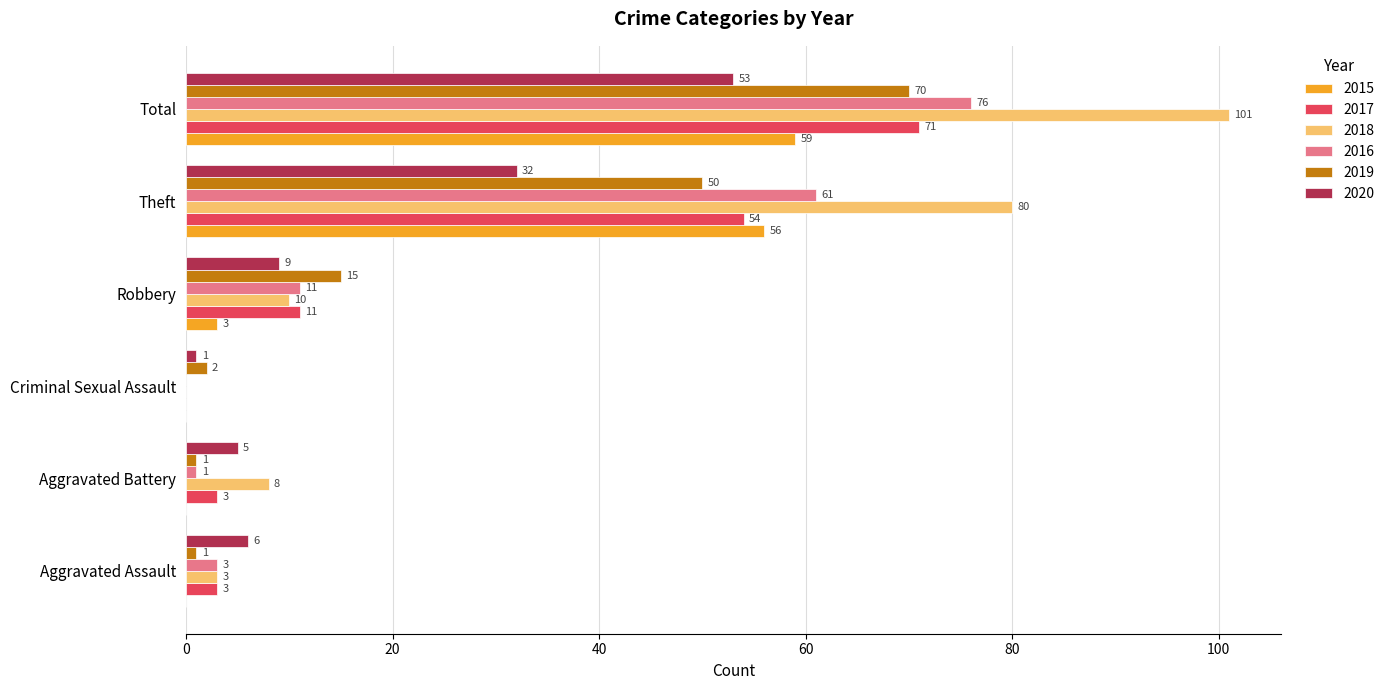

What is the sum of all 2017 values?

142